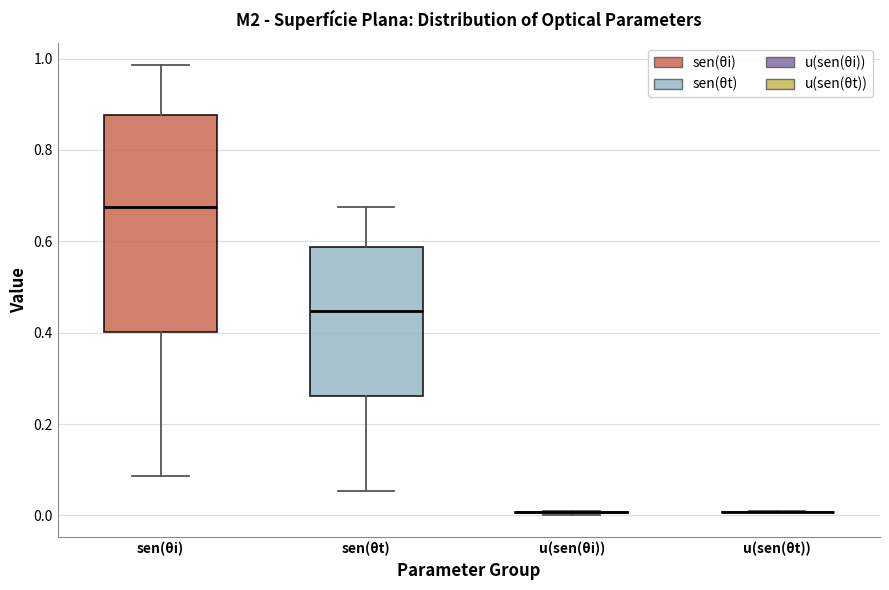

Which box is the tallest, from its lower edge to its upper edge?

sen(θi)